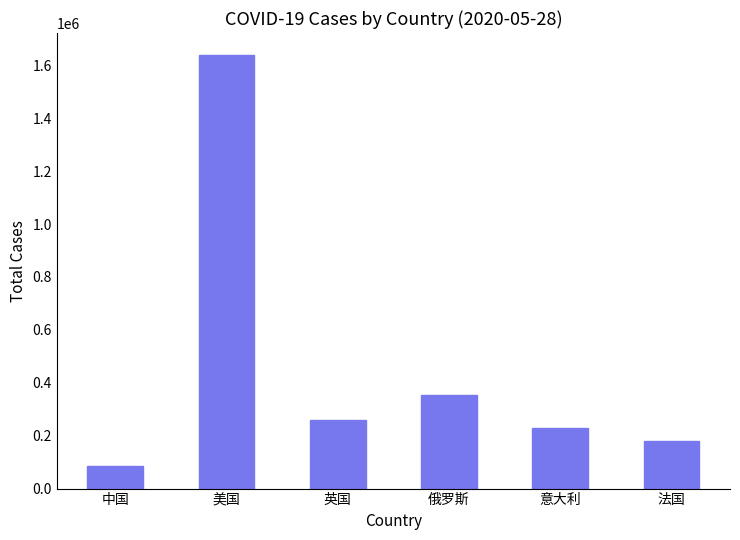

At which label is the value closest to 862347?

俄罗斯